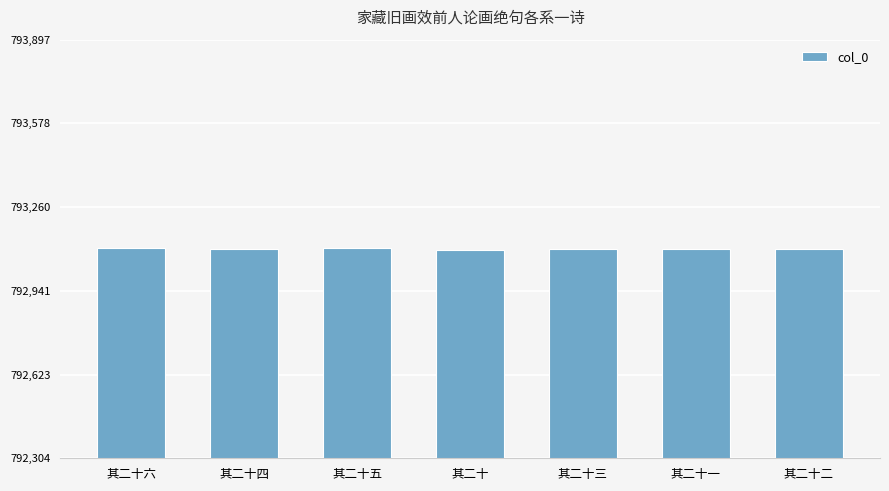

What is the label of the 2nd bar from the left?

其二十四